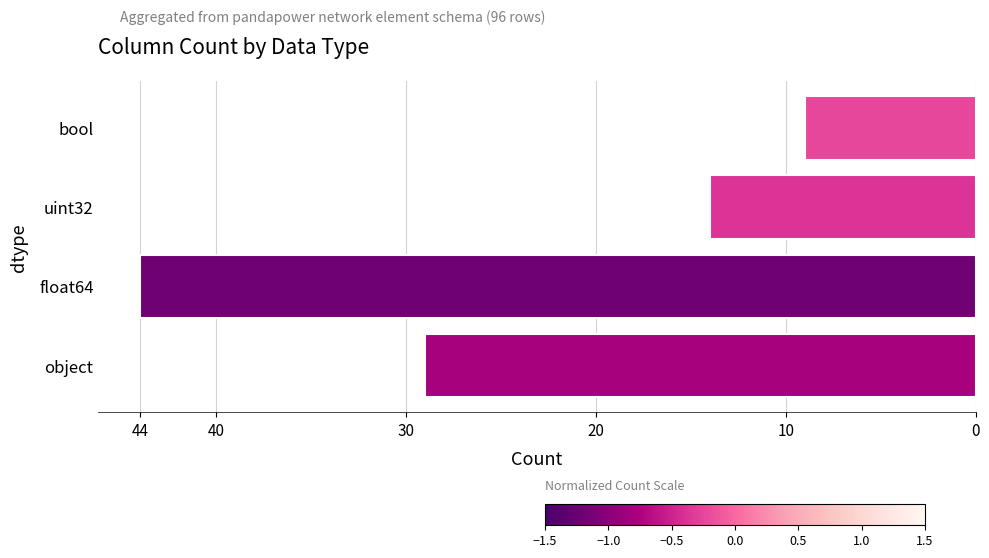

Are the bars horizontal?

Yes